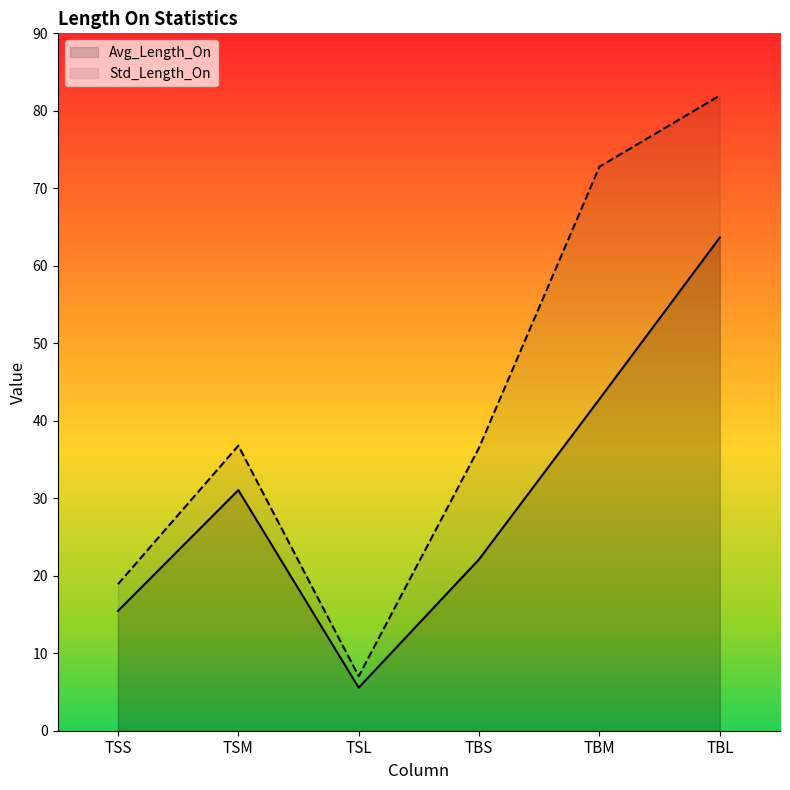

True or false: Avg_Length_On and Std_Length_On cross at least once.

False